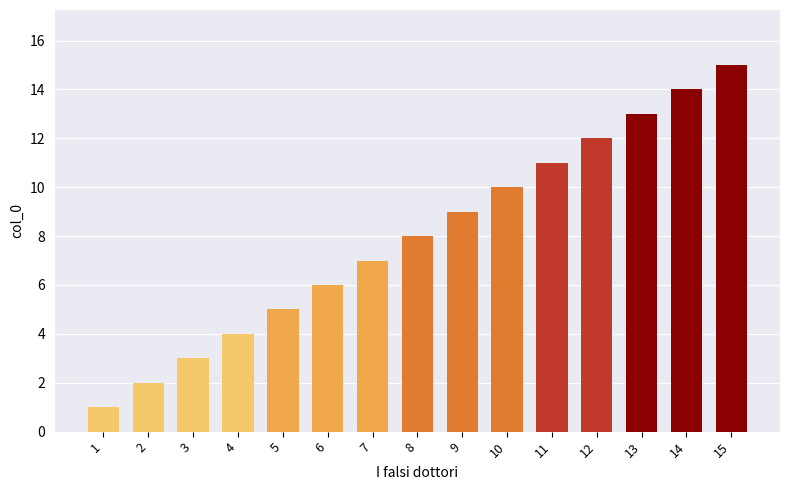

At which label is the value closest to 8?

8